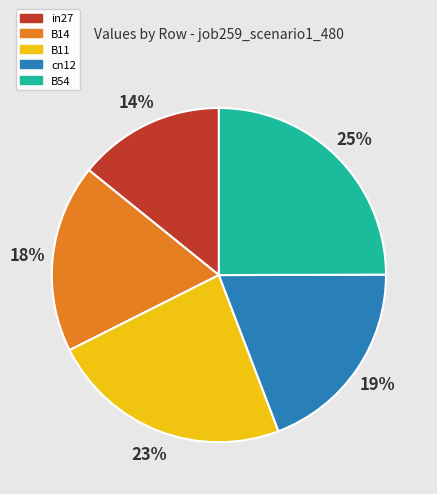

To the nearest percent, what portion does cn12 represent?

19%